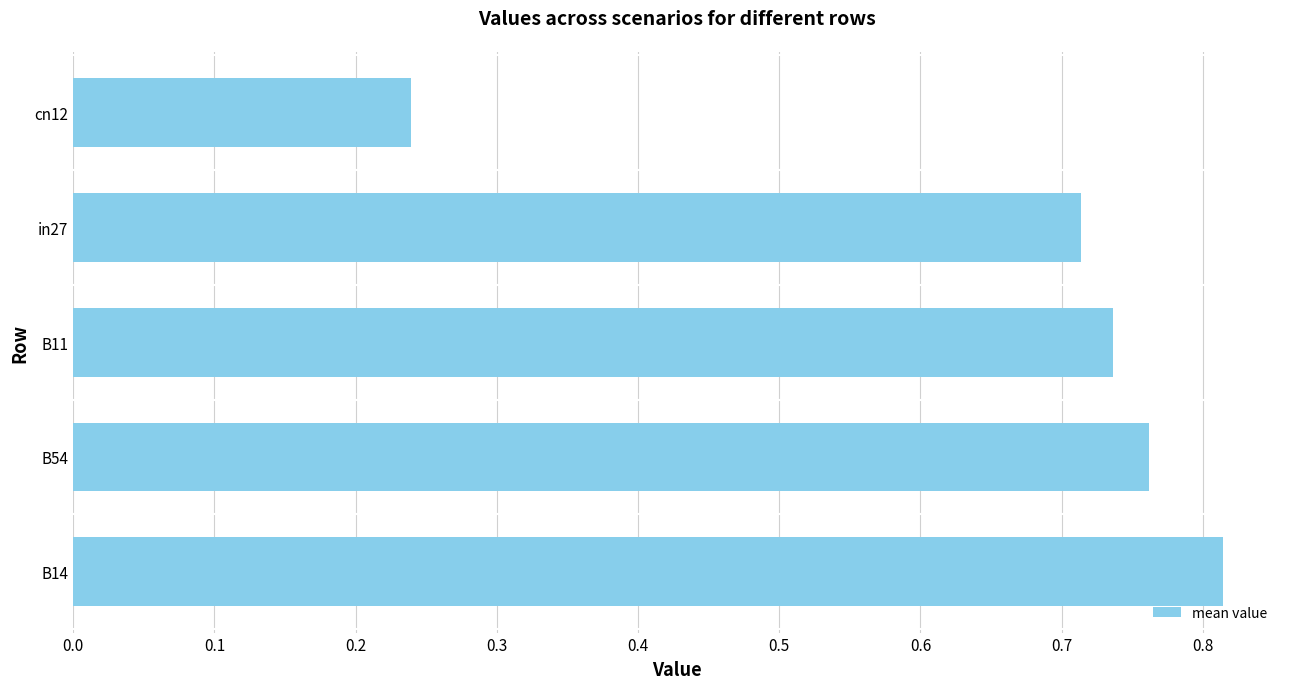

What is the difference between the maximum and minimum values?

0.6